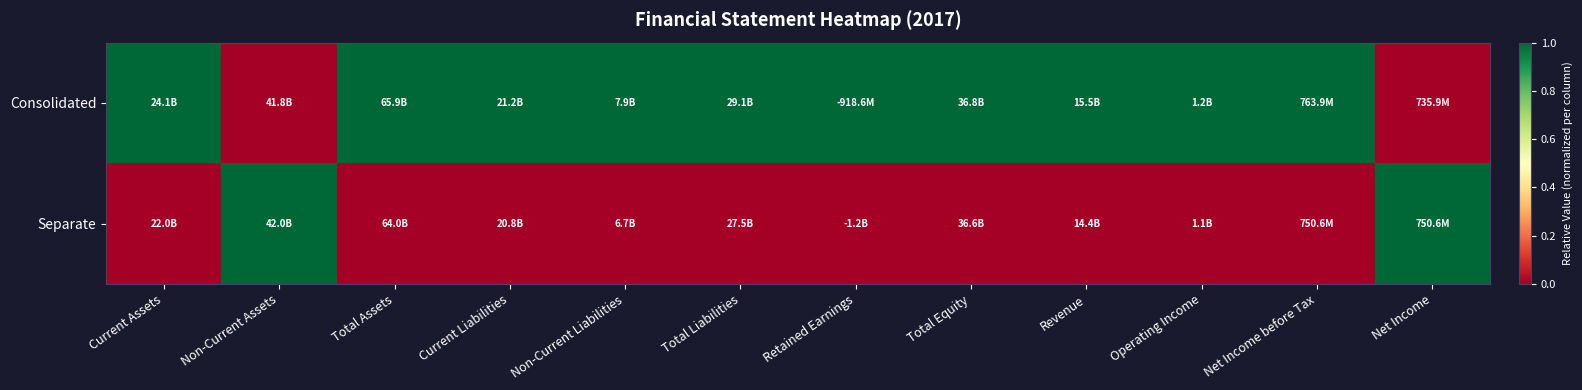

Which series changed the most between Current Liabilities and Retained Earnings?

Consolidated